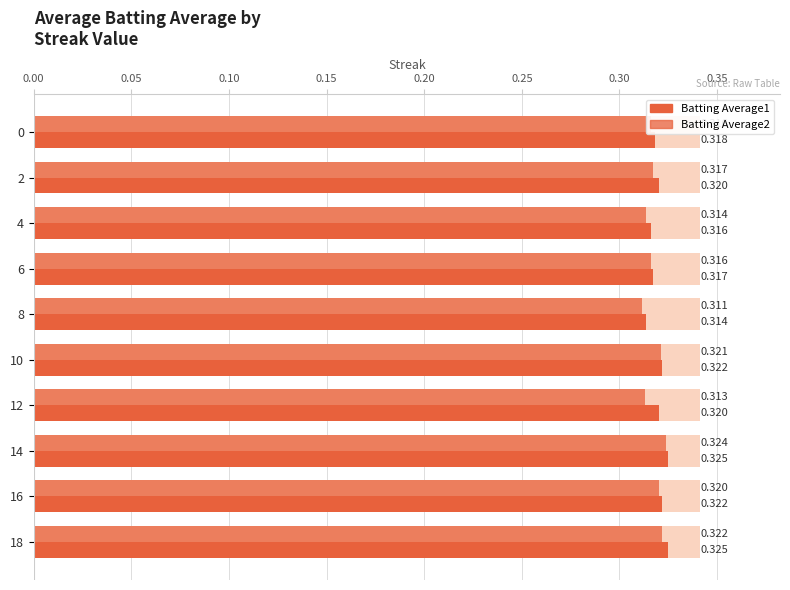

How many distinct data groups are displayed?

2